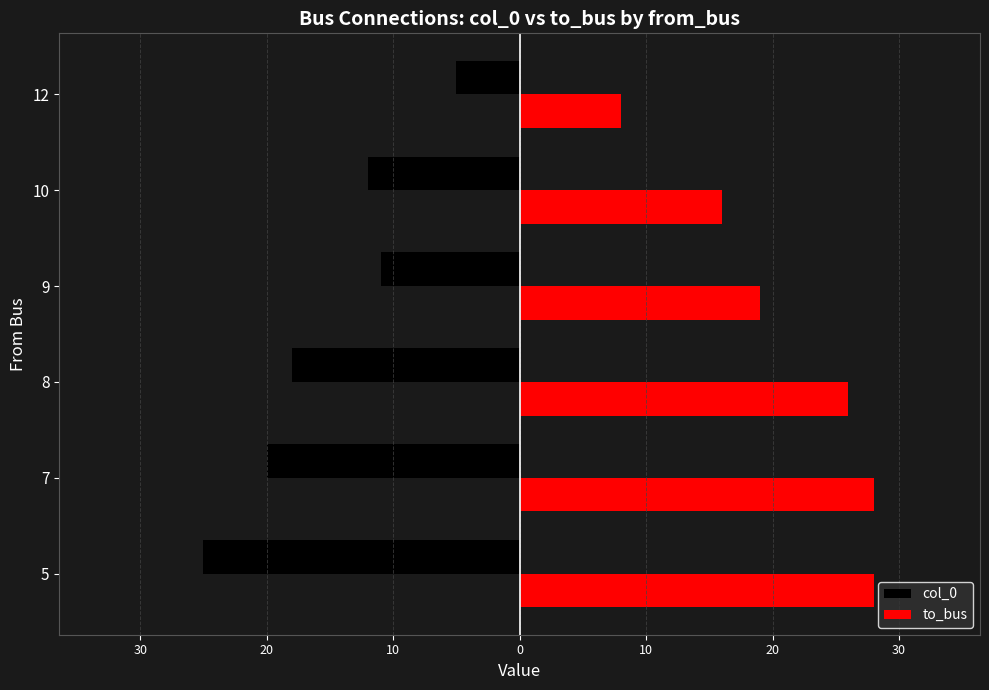

What are all the series names shown in the legend?

col_0, to_bus